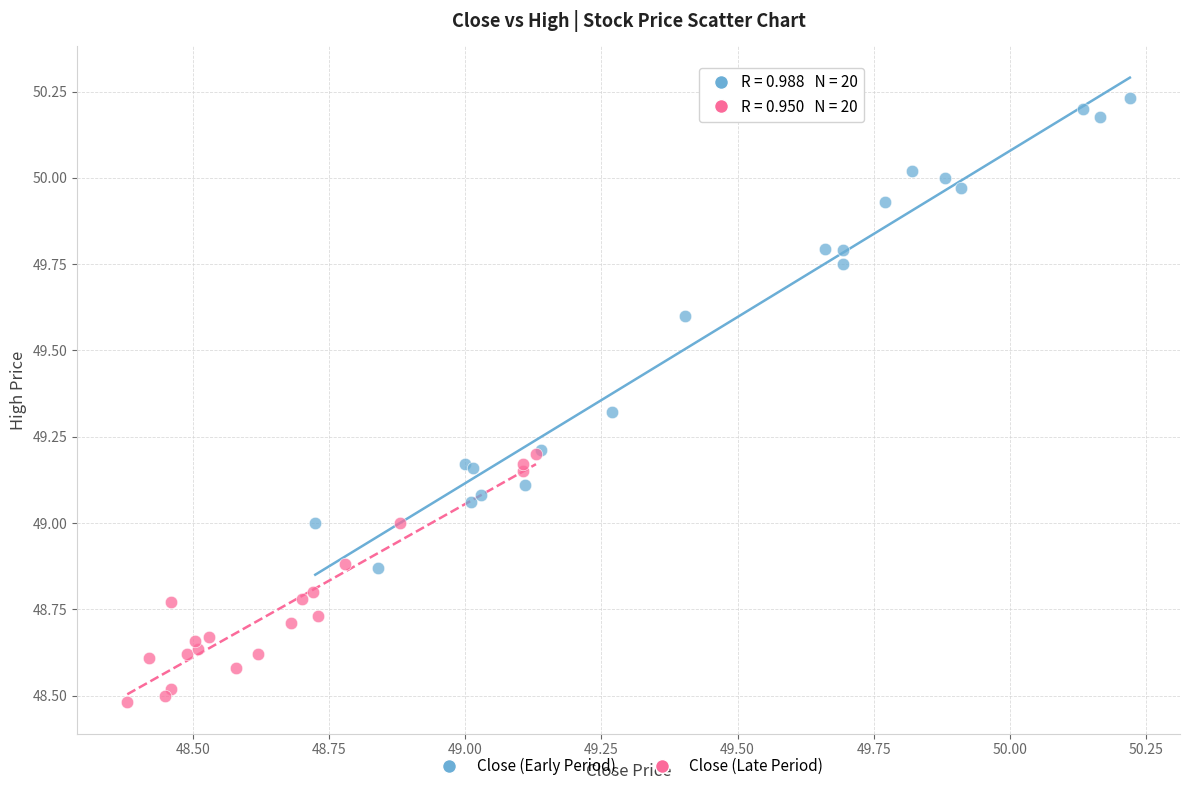

Which series contains the lowest Y value?

Close (Late Period)